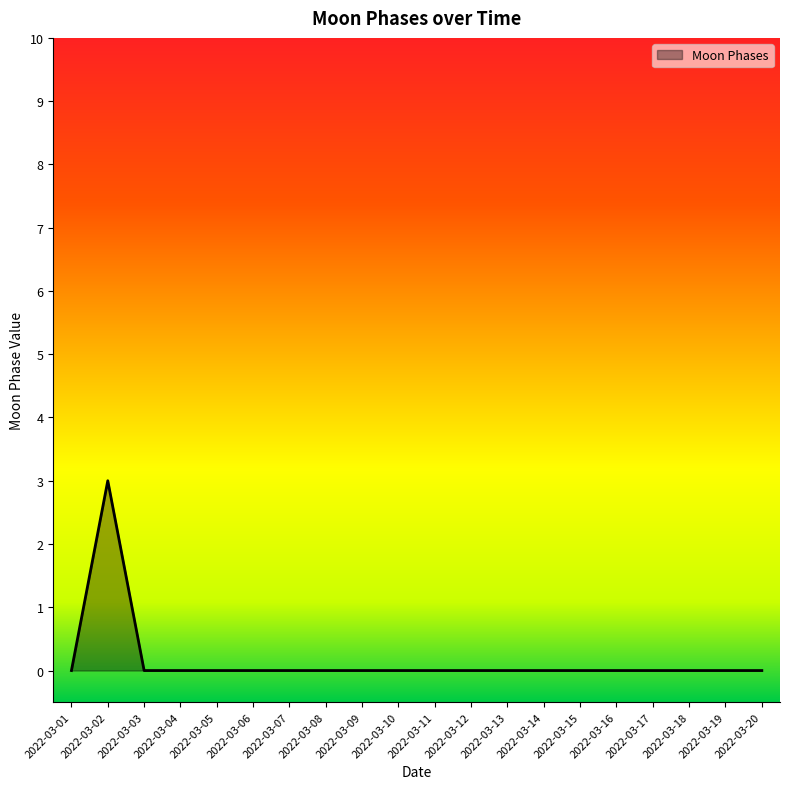

How many categories are shown in the chart?

20